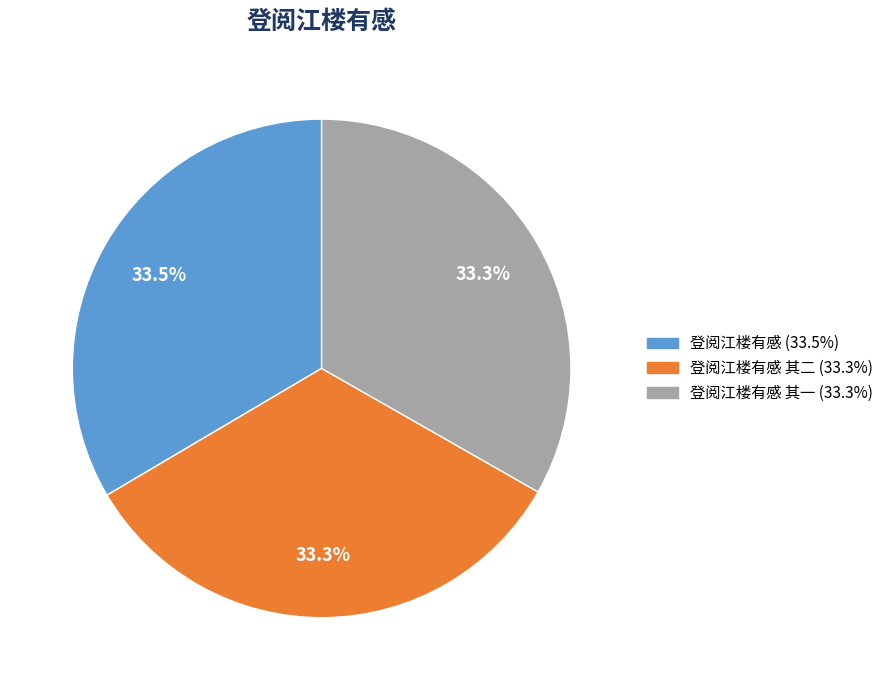

Is there a majority slice in this chart?

No